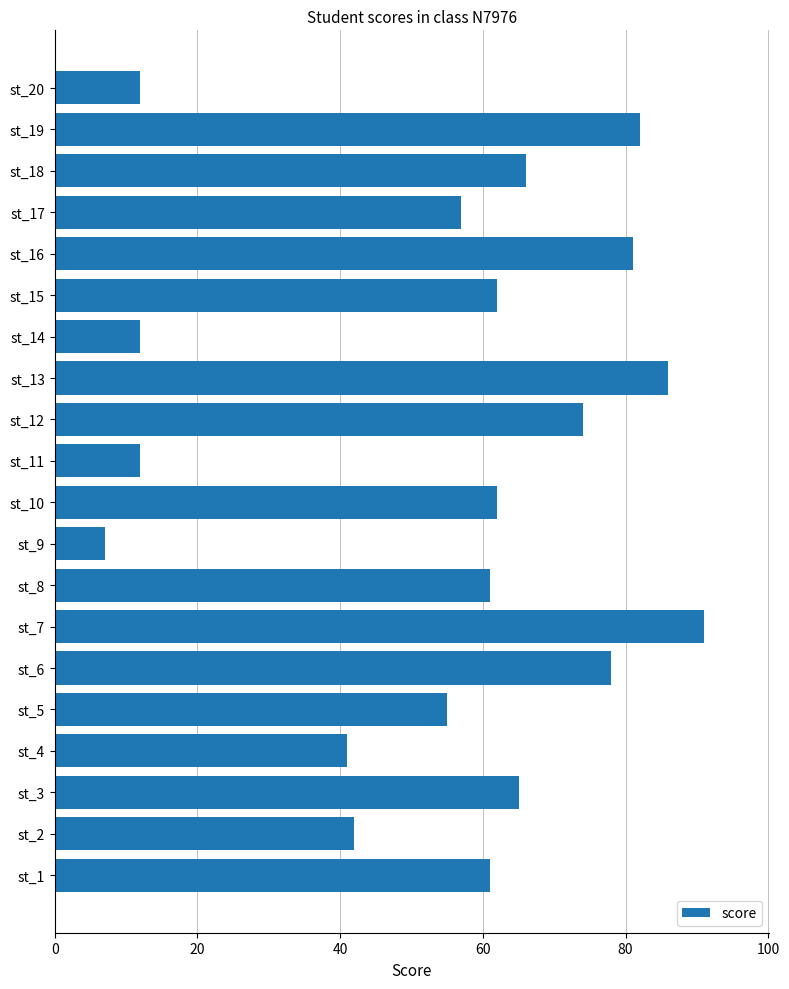

What is the maximum value shown in the chart?

91